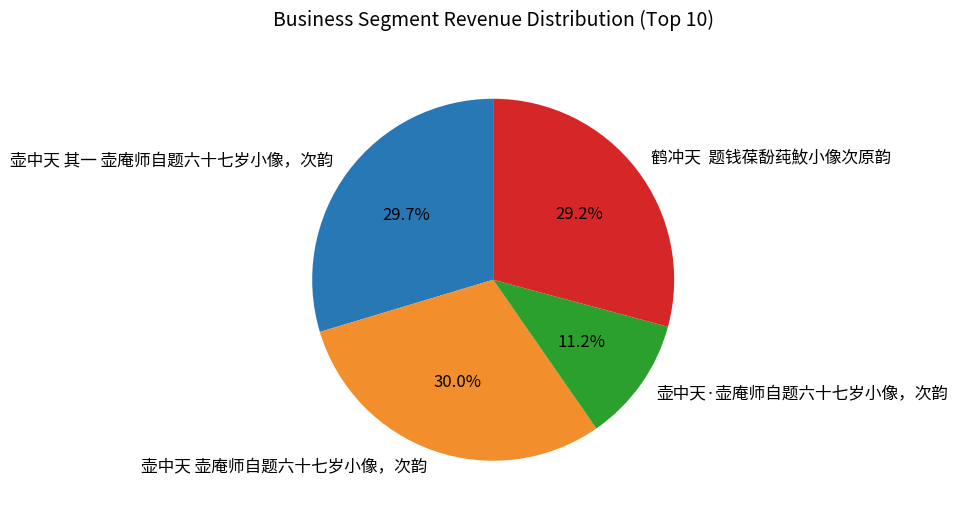

True or false: 壶中天·壶庵师自题六十七岁小像，次韵 accounts for 1% of the total.

False